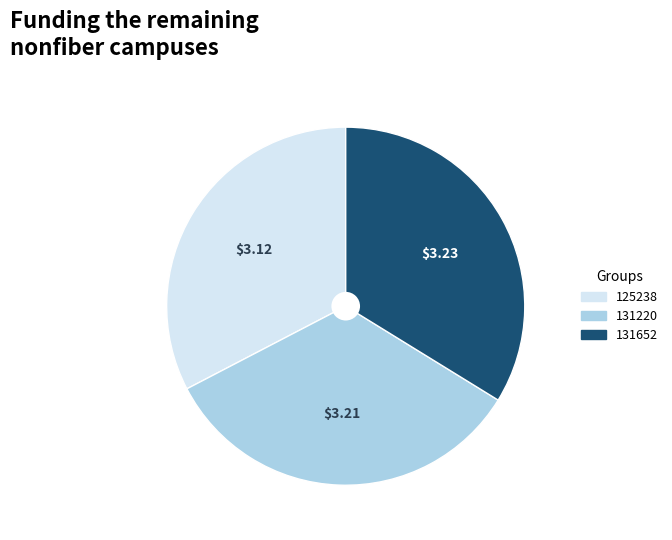

Is it true that 131652 is 34% of the pie?

True